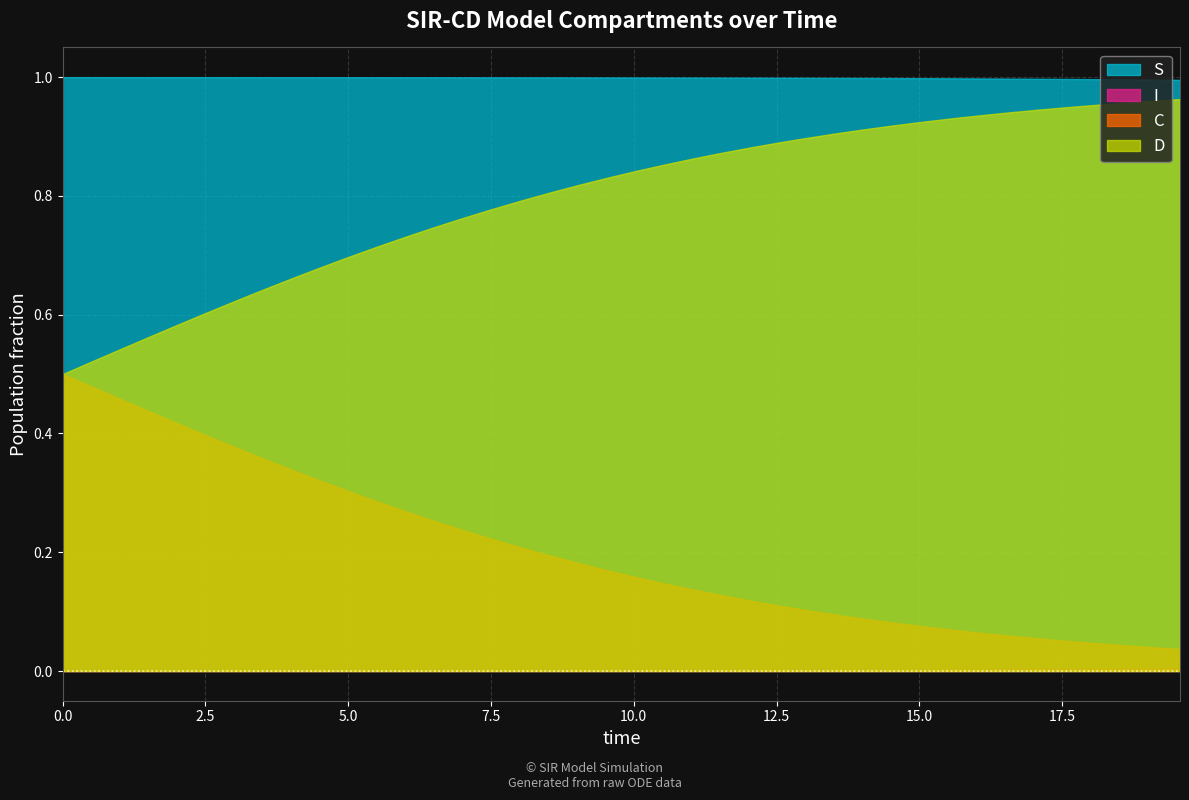

Which series changed the most between 13 and 23?

D